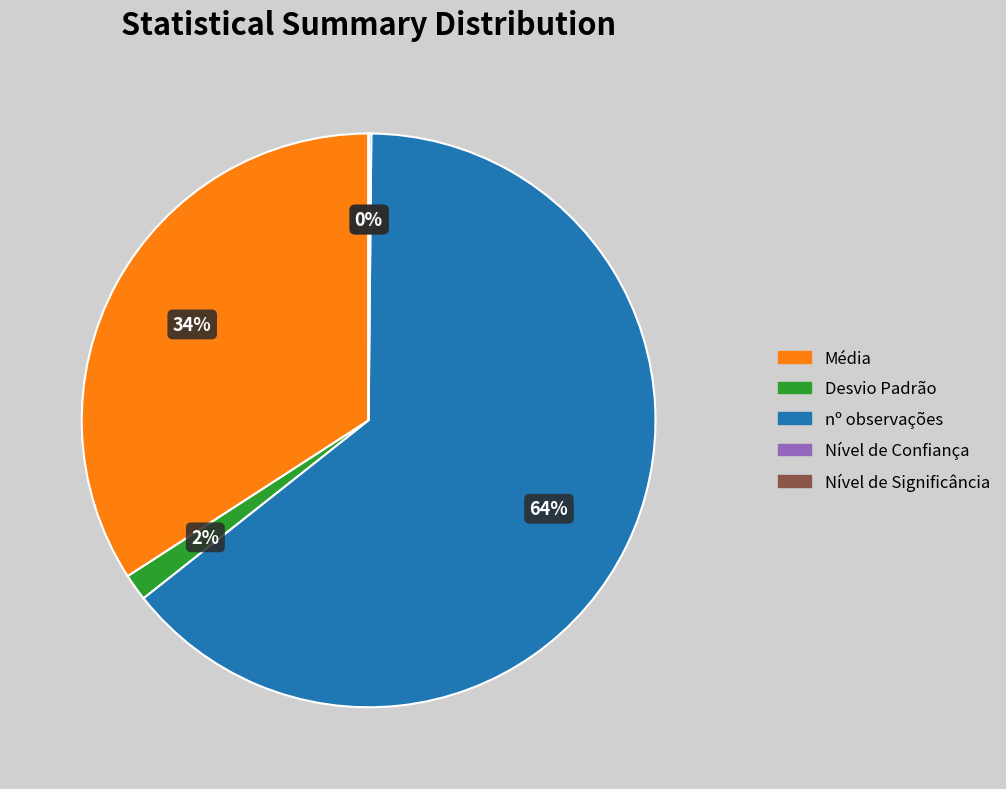

Is there any slice that represents more than half of the pie?

Yes